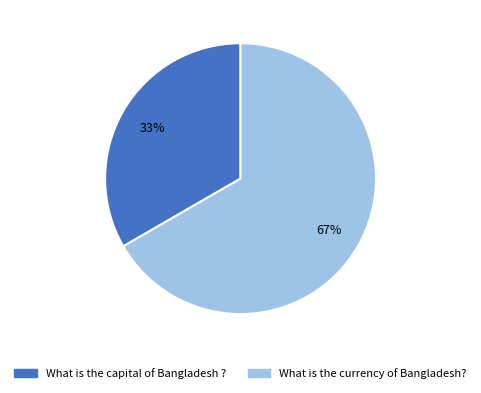

Which has a higher value, What is the currency of Bangladesh? or What is the capital of Bangladesh ??

What is the currency of Bangladesh?